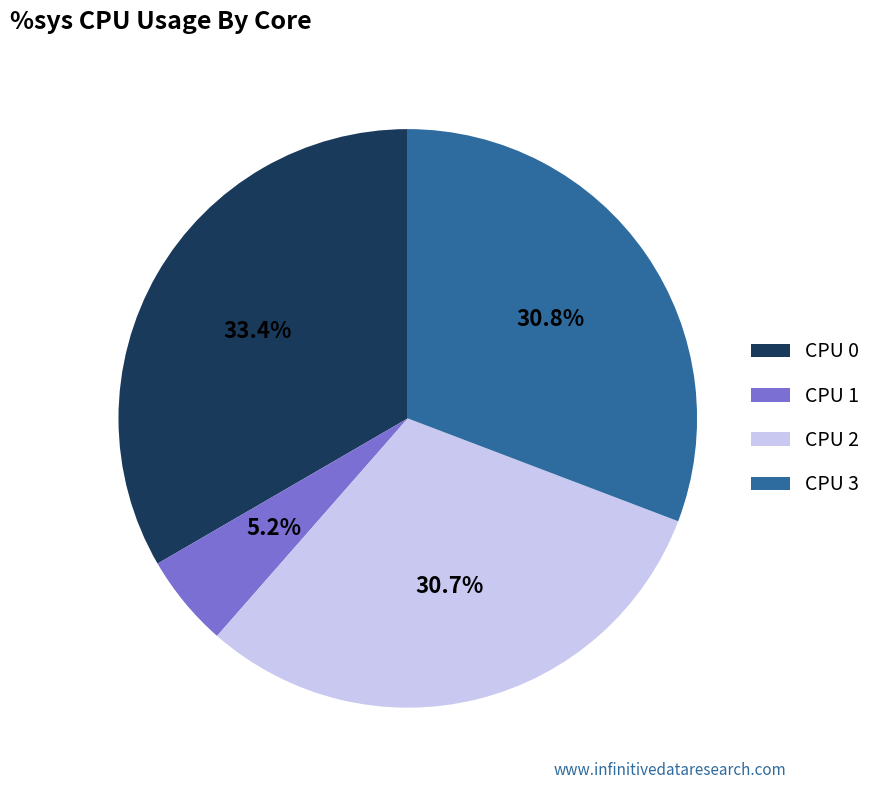

True or false: CPU 2 accounts for 31% of the total.

True